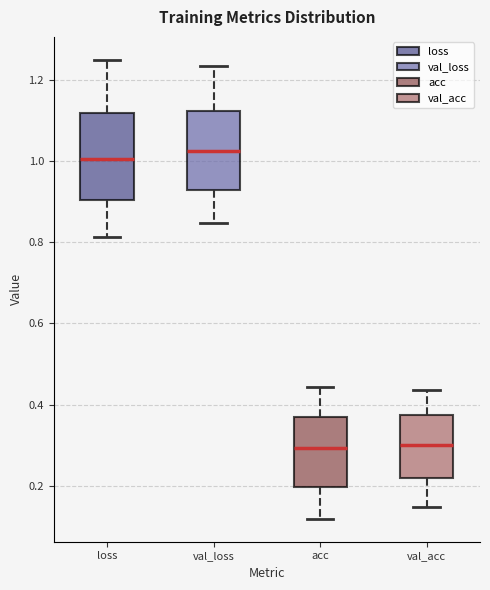

Reading left to right, read every box against the y-axis: the position of its median line, the range the box covers, and the ends of its whiskers. The values are not printed on the chart, so give them approximately, as read against the axis.

loss: median 1.00, box 0.90 to 1.12, whiskers 0.82 to 1.24
val_loss: median 1.02, box 0.92 to 1.12, whiskers 0.84 to 1.24
acc: median 0.30, box 0.20 to 0.36, whiskers 0.12 to 0.44
val_acc: median 0.30, box 0.22 to 0.38, whiskers 0.14 to 0.44